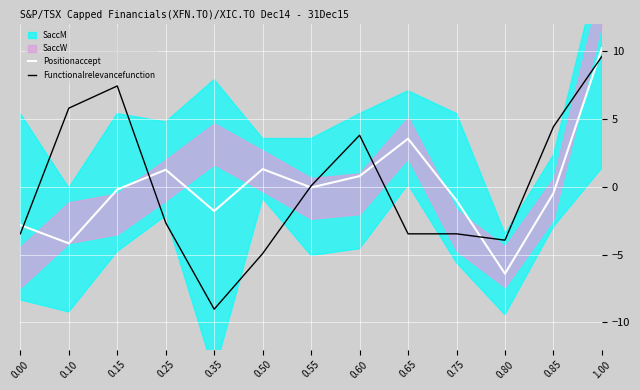

Reading left to right, extract all data points from this chart.

Positionaccept: -2.8	-4.2	-0.2	1.2	-1.8	1.3	-0.1	0.8	3.5	-1.0	-6.4	-0.5	10.2
Functionalrelevancefunction: -3.5	5.8	7.4	-2.7	-9.0	-4.9	0.1	3.8	-3.5	-3.5	-3.9	4.4	9.6